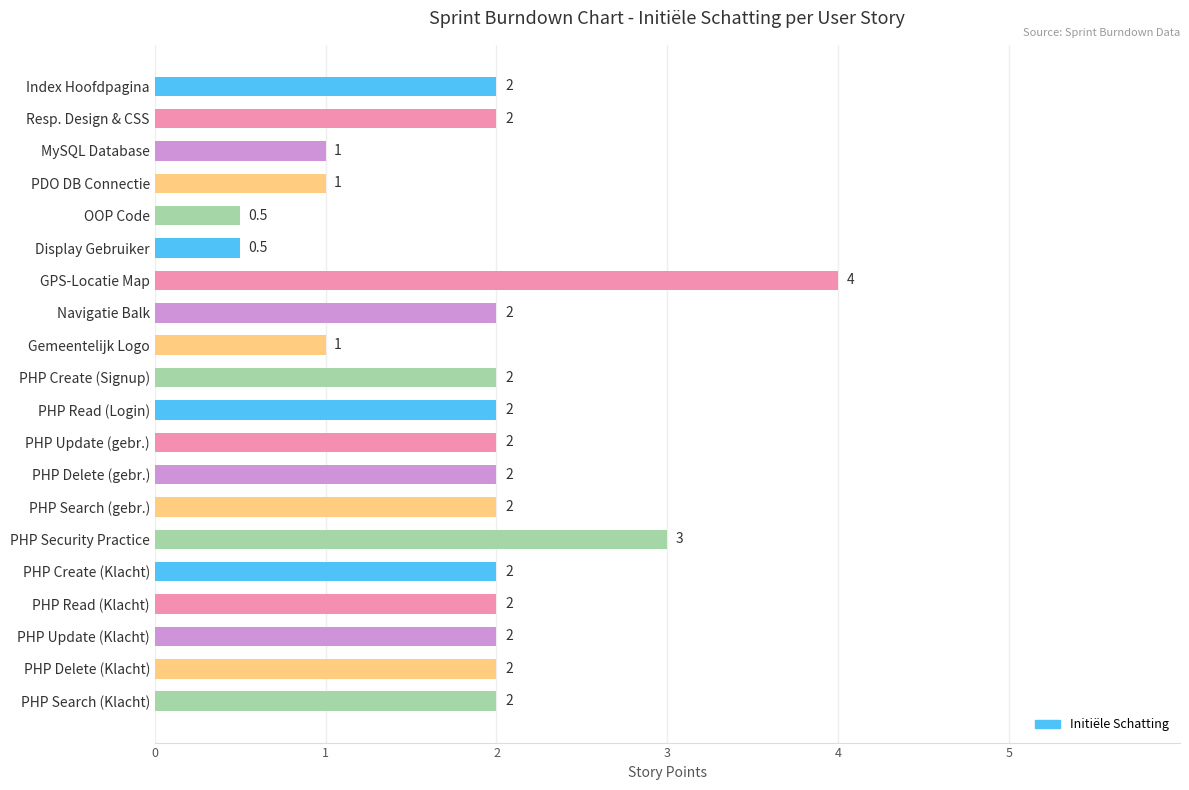

How many series are shown in this chart?

1